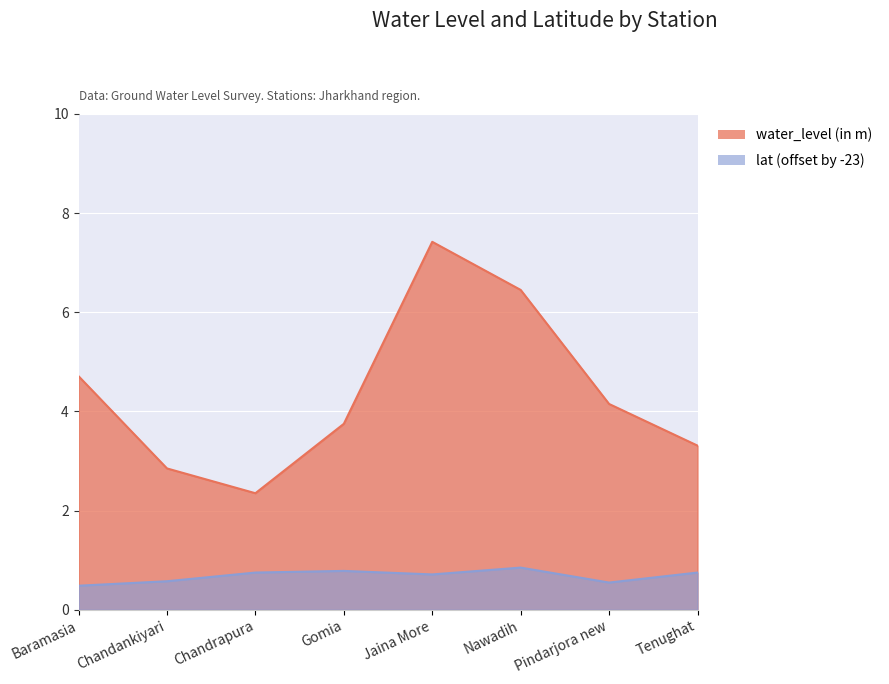

What is the approximate value of water_level (in m) at Jaina More?

7.4